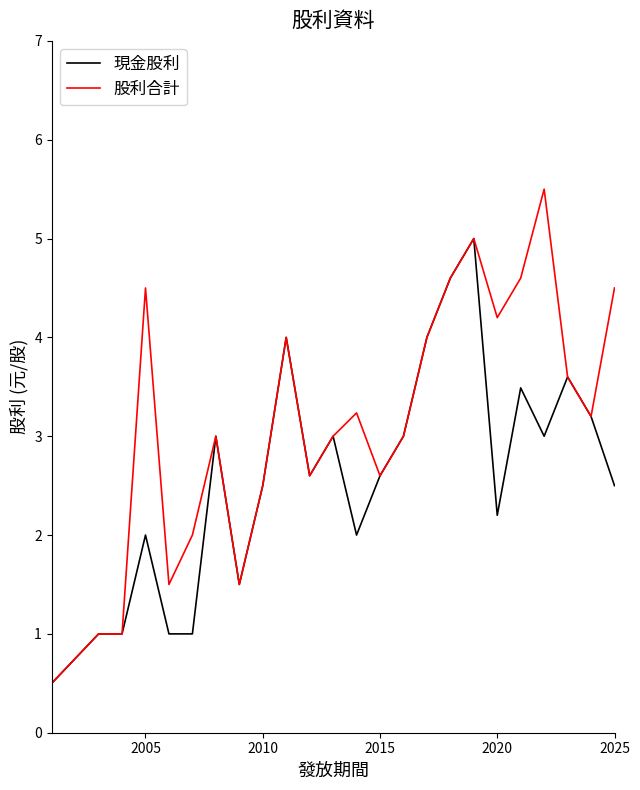

What is the maximum value shown in the chart?

5.5